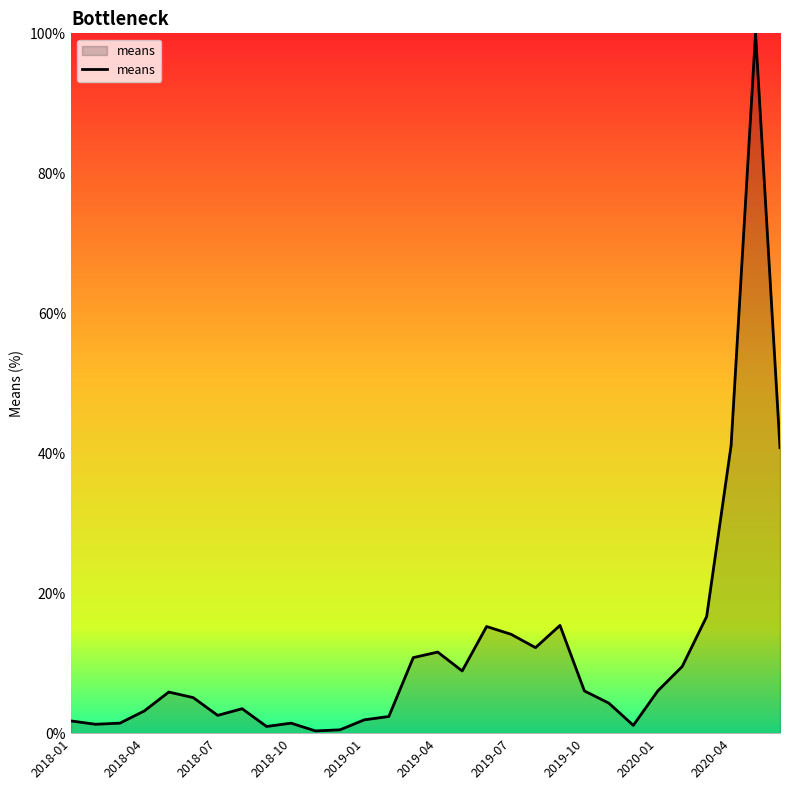

What is the greatest value displayed?

100.0